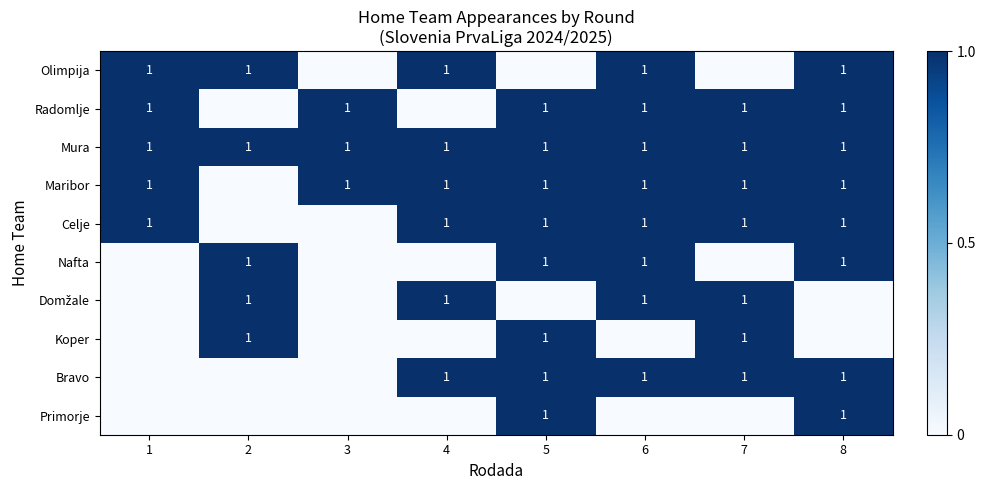

The Celje series shows 2 at 5. True or false?

False